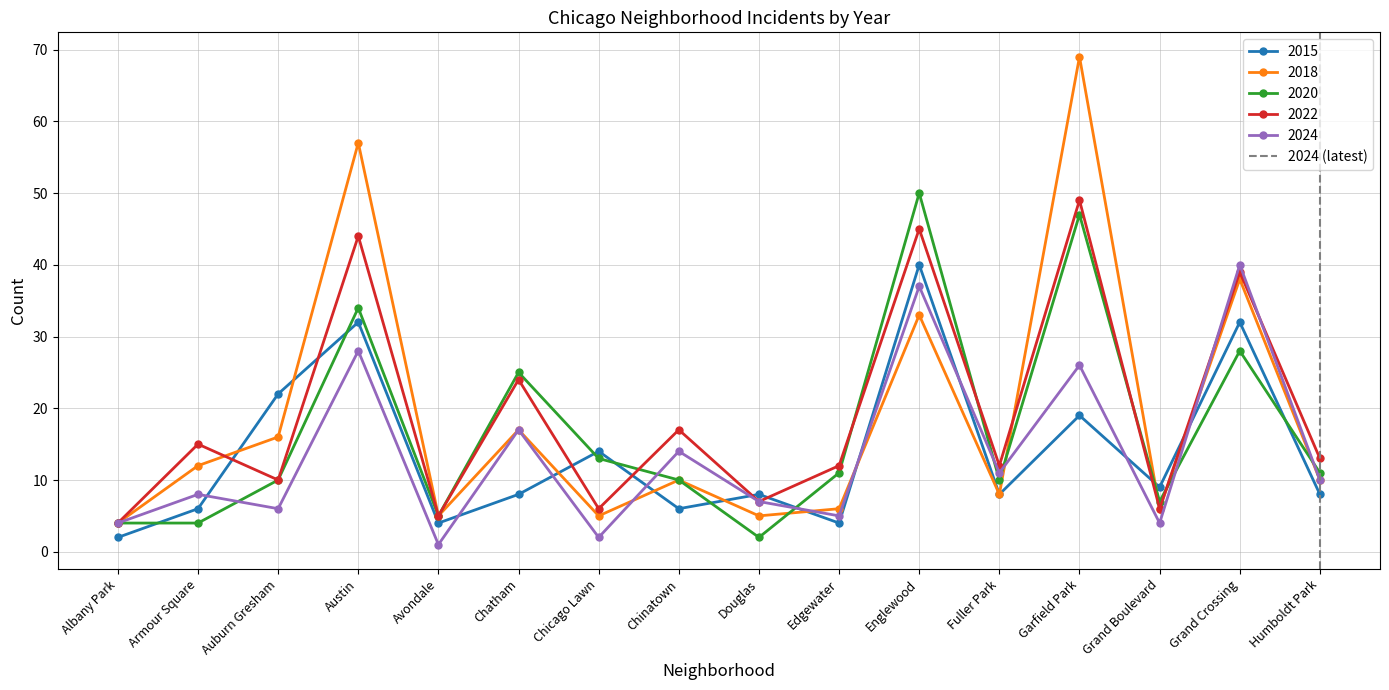

Is the value of 2015 at Garfield Park greater than the value of 2022 at Douglas?

Yes